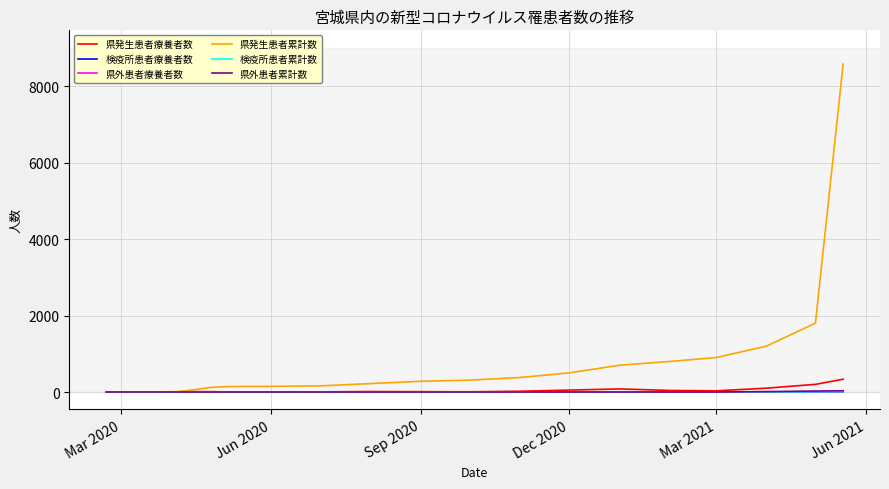

How many lines are shown in the chart?

6